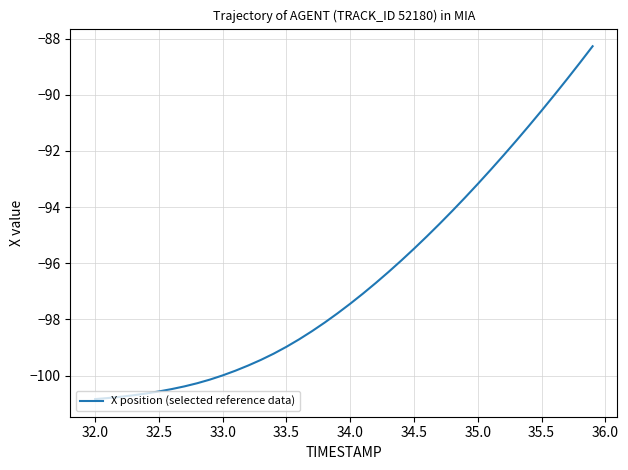

What is the smallest value displayed?

-100.8